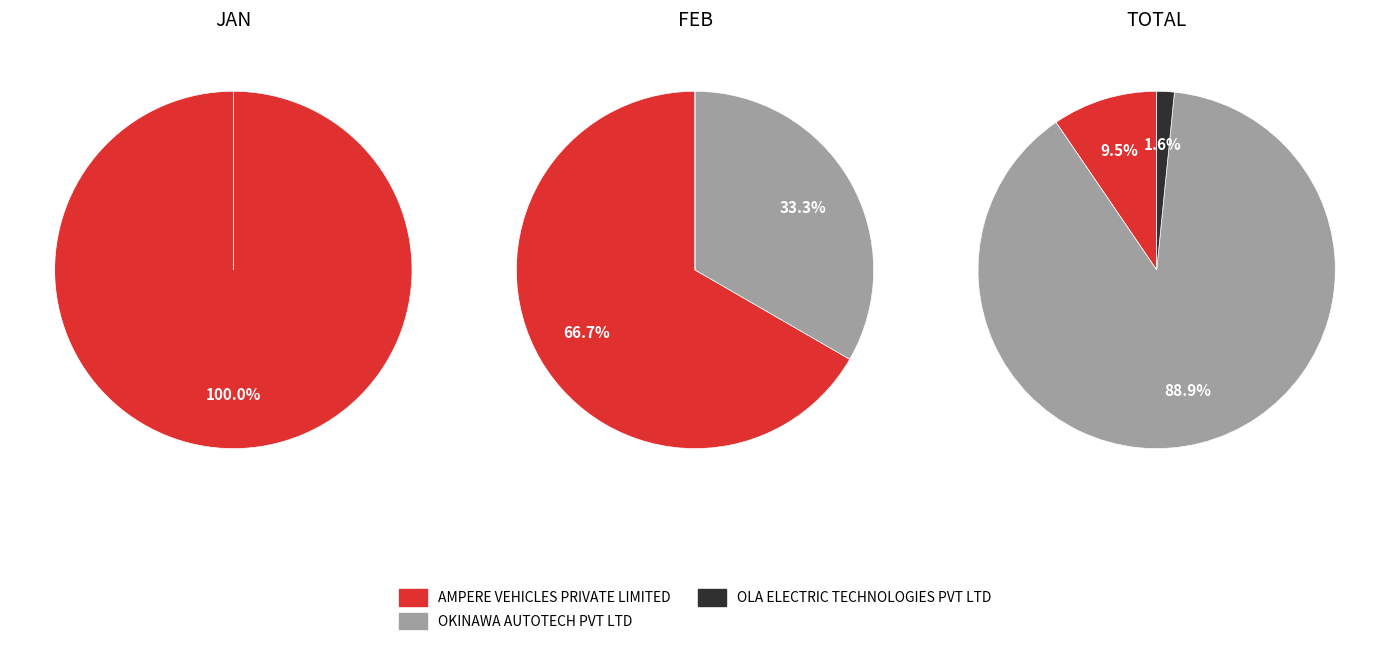

Does 5 represent more than half of the total?

No